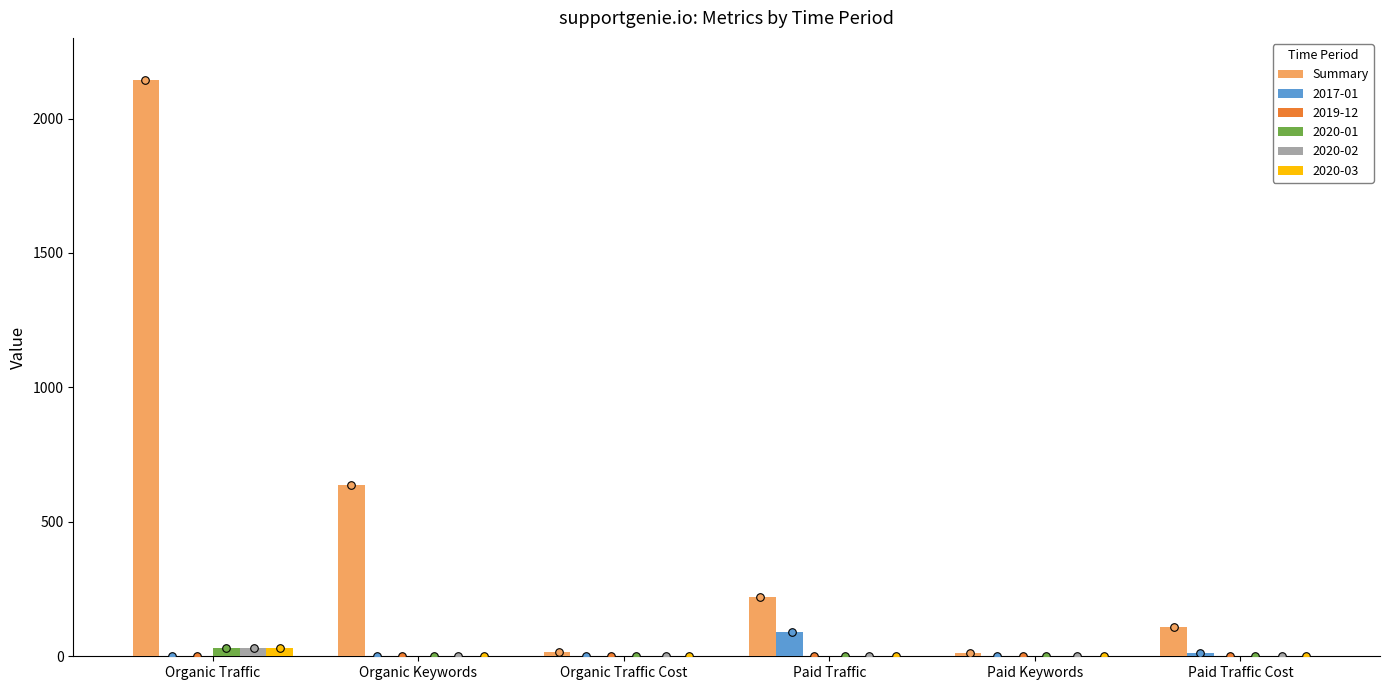

Between Organic Keywords and Paid Keywords, which is larger?

Organic Keywords